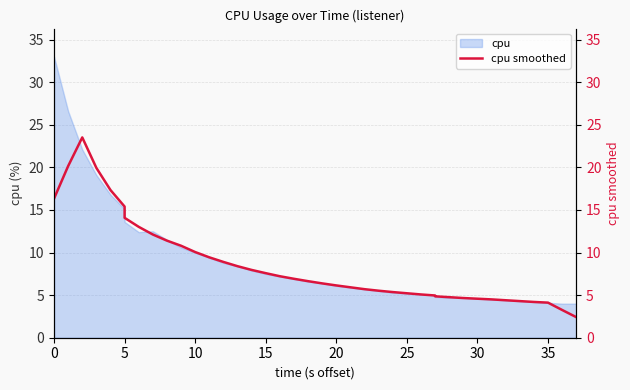

True or false: there are more than 1 points higher than both neighbors.

False